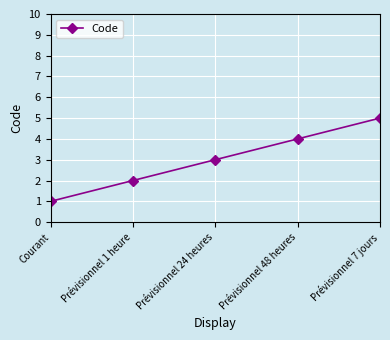

Rank the categories by value from lowest to highest.

Courant, Prévisionnel 1 heure, Prévisionnel 24 heures, Prévisionnel 48 heures, Prévisionnel 7 jours